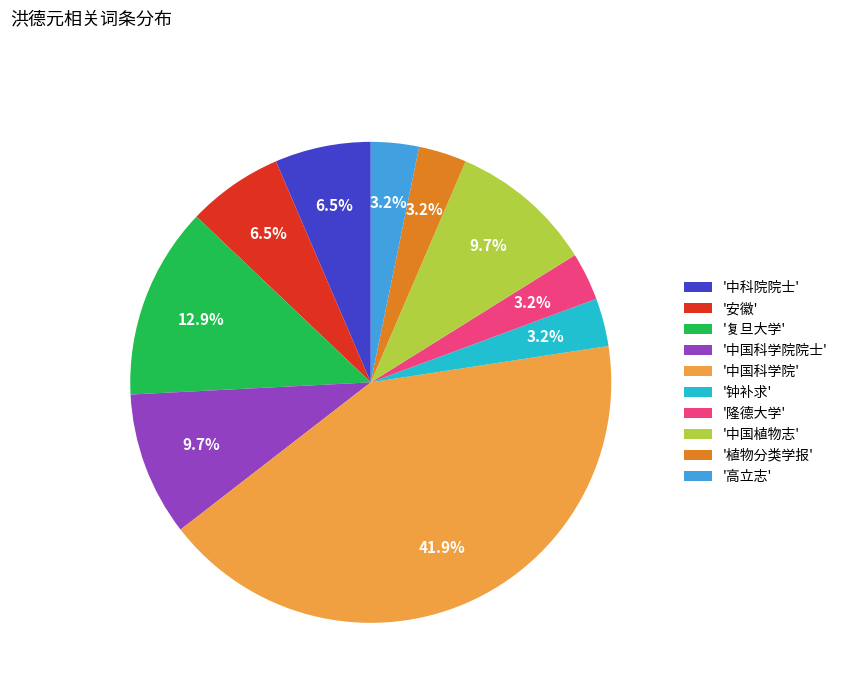

Approximately how many times larger is the value at '植物分类学报' compared to '安徽'?

0.5